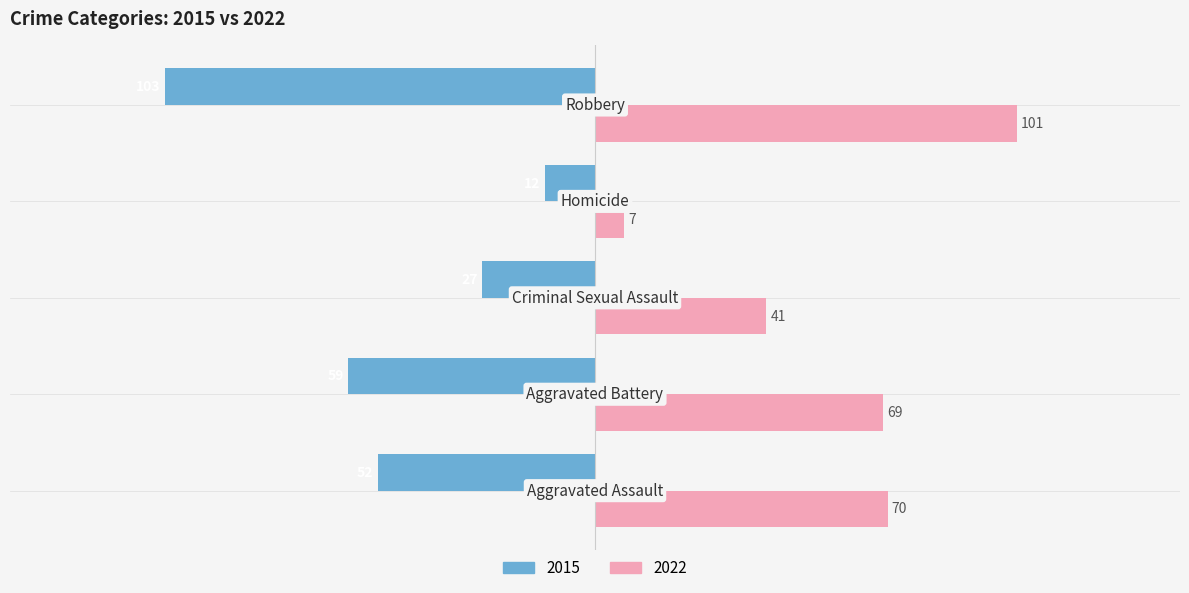

What is the lowest value of the 2022 series?

7